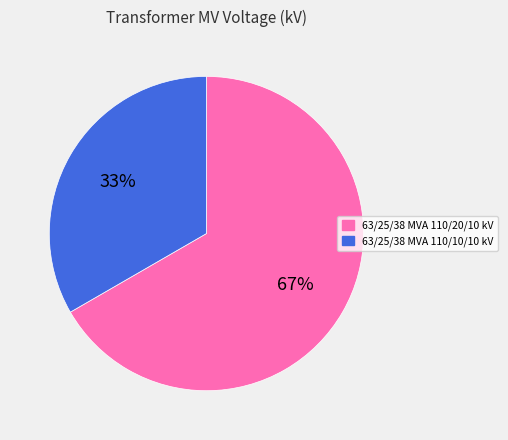

Does 63/25/38 MVA 110/10/10 kV represent more than half of the total?

No